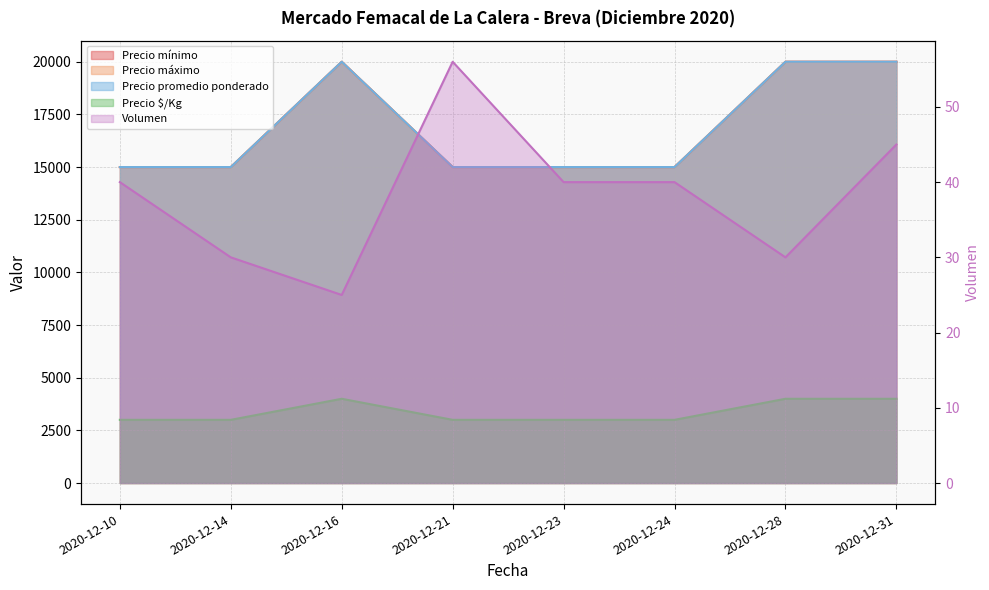

True or false: Precio mínimo has more than 0 points higher than both neighbors.

True